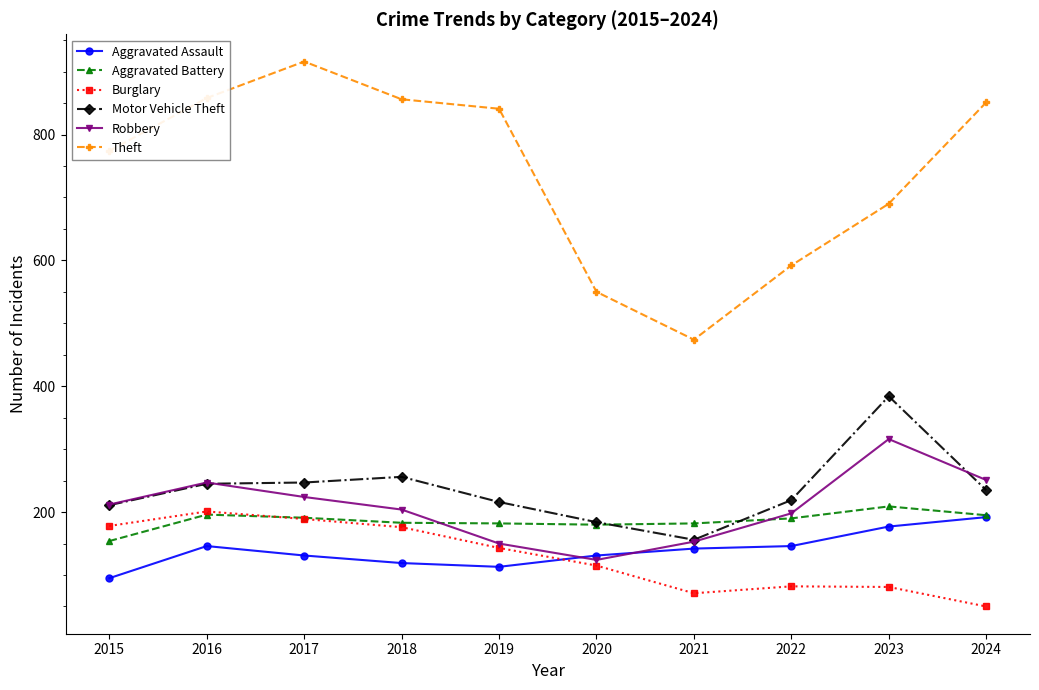

What value does the Robbery series have at 2019?

150